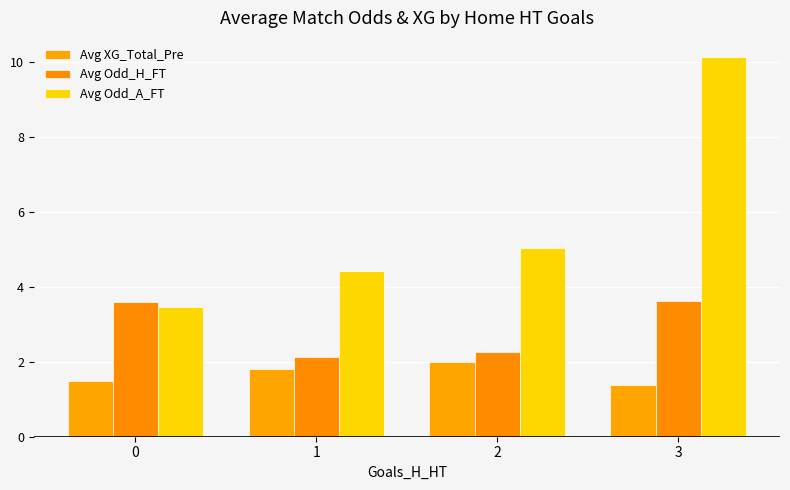

Between 3 and 1, which is larger?

1